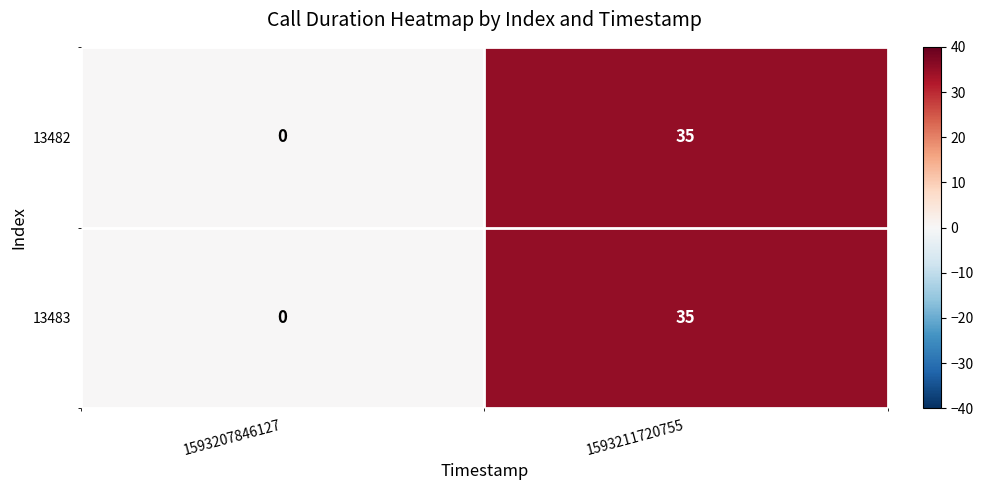

What is the highest value of the 13483 series?

35